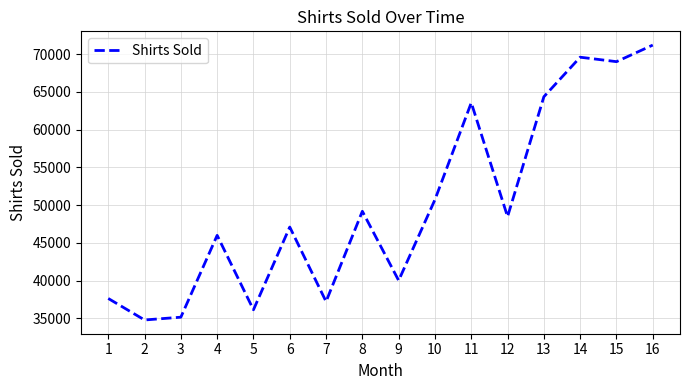

True or false: there are more than 1 points higher than both neighbors.

True